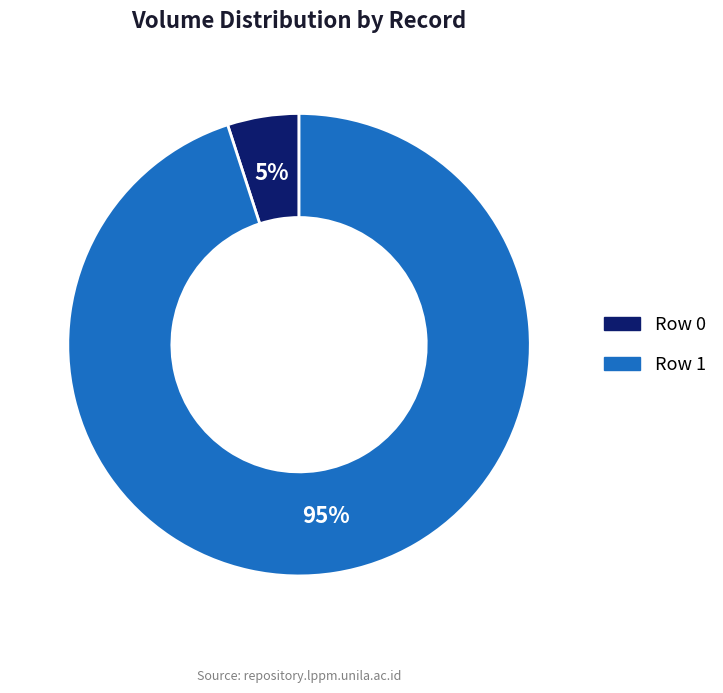

Do Row 1 and Row 0 together represent more than half of the pie?

Yes